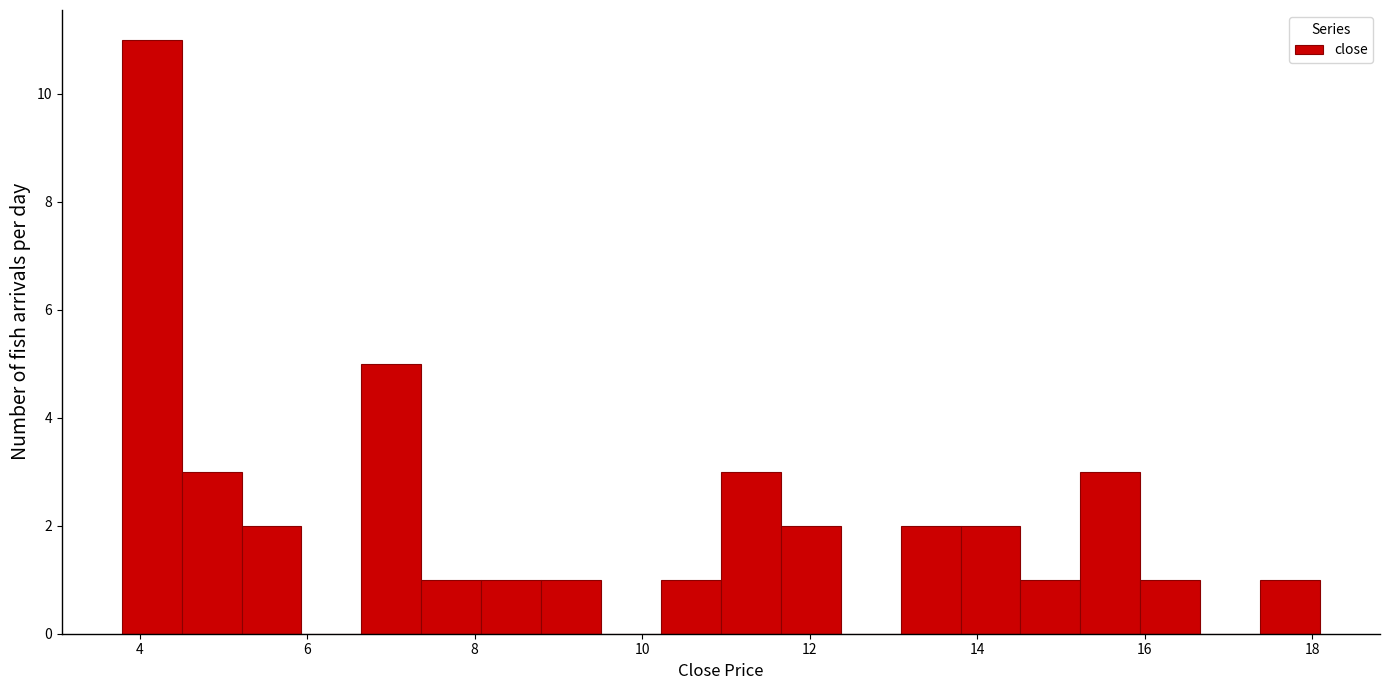

Around what value on the x-axis is the tallest bar? Give the approximate position of its centre, as read against the axis.

4.2